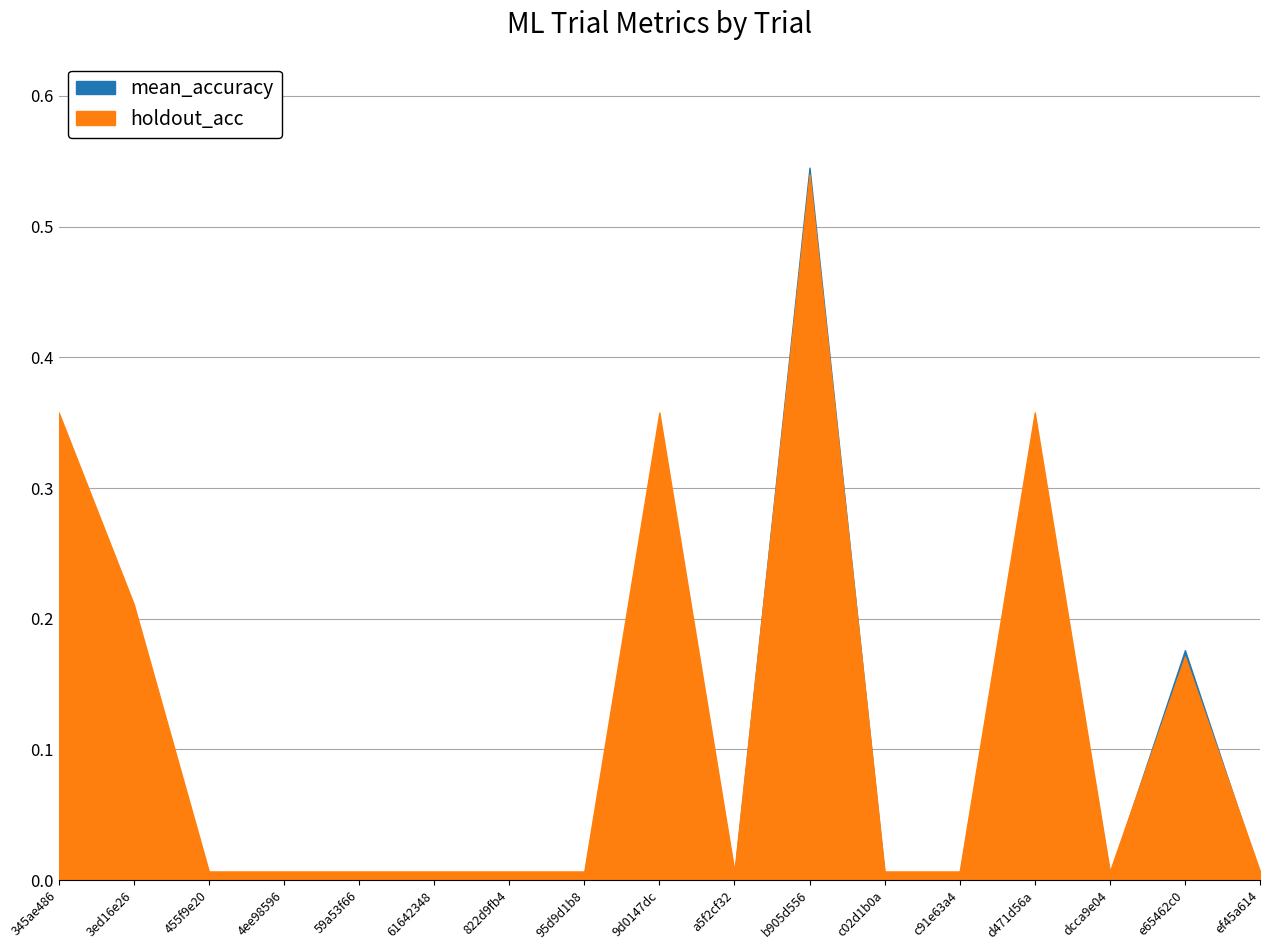

Reading right to left, list all the values displayed in this chart.

mean_accuracy: ef45a614=0.0	e65462c0=0.2	dcca9e04=0.0	d471d56a=0.3	c91e63a4=0.0	c02d1b0a=0.0	b905d556=0.5	a5f2cf32=0.0	9d0147dc=0.3	95d9d1b8=0.0	822d9fb4=0.0	61642348=0.0	59a53f66=0.0	4ee98596=0.0	455f9e20=0.0	3ed16e26=0.2	345ae486=0.4
holdout_acc: ef45a614=0.0	e65462c0=0.2	dcca9e04=0.0	d471d56a=0.4	c91e63a4=0.0	c02d1b0a=0.0	b905d556=0.5	a5f2cf32=0.0	9d0147dc=0.4	95d9d1b8=0.0	822d9fb4=0.0	61642348=0.0	59a53f66=0.0	4ee98596=0.0	455f9e20=0.0	3ed16e26=0.2	345ae486=0.4